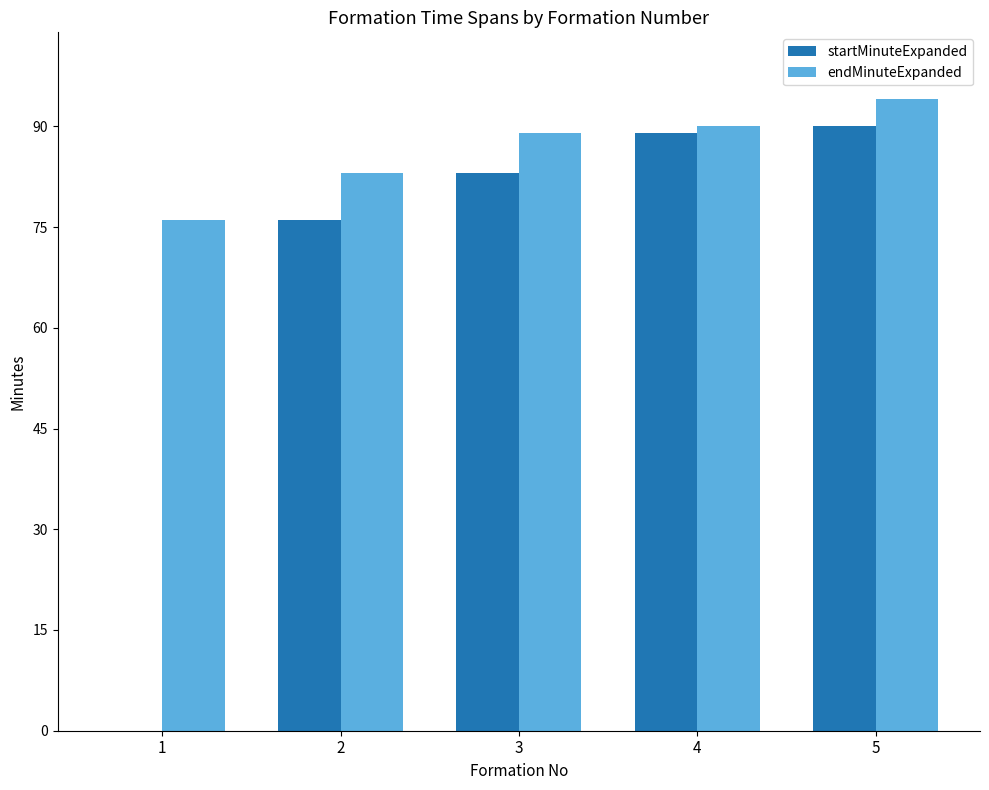

Is the value of endMinuteExpanded at 3 greater than the value of startMinuteExpanded at 1?

Yes